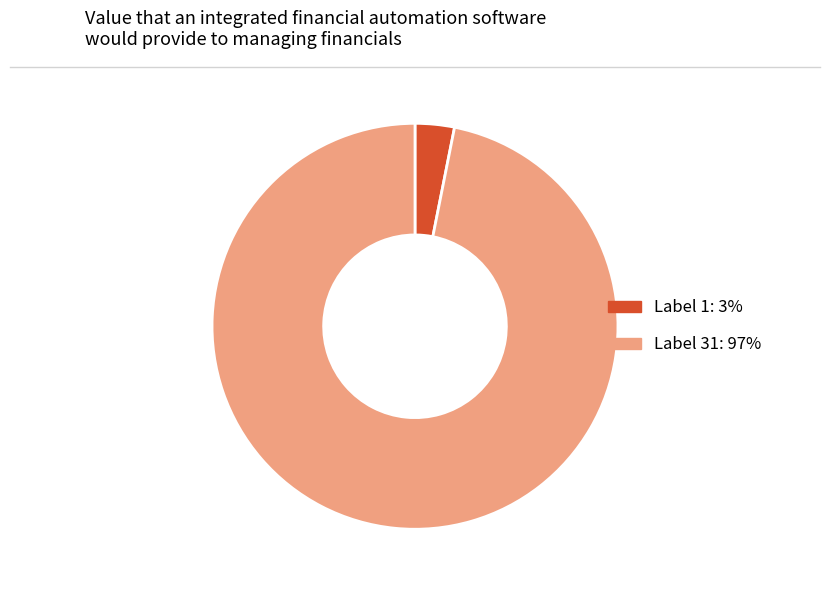

Does any single category account for the majority?

Yes